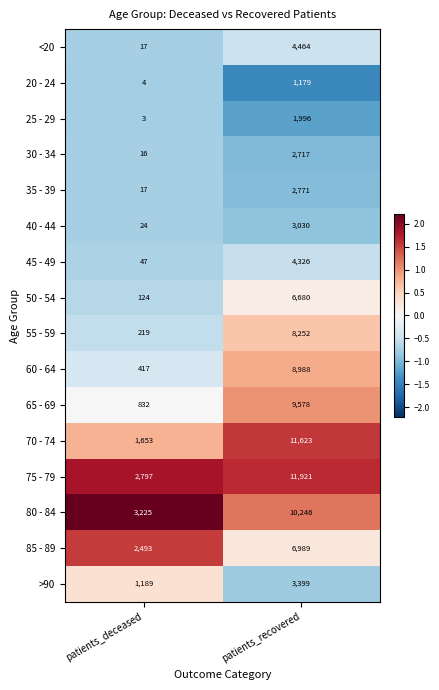

What is the smallest value displayed?

3